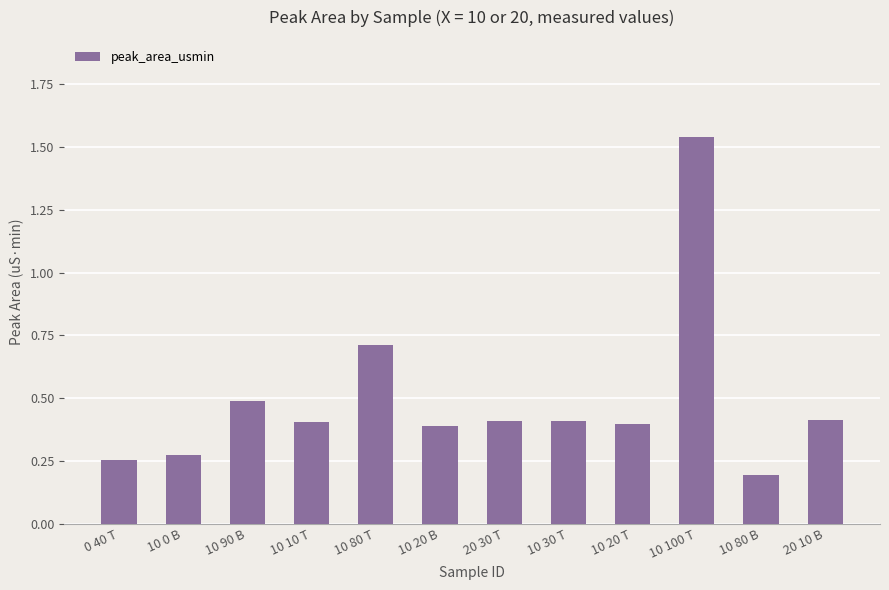

What is the change in value from 0 40 T to 10 10 T?

+0.2